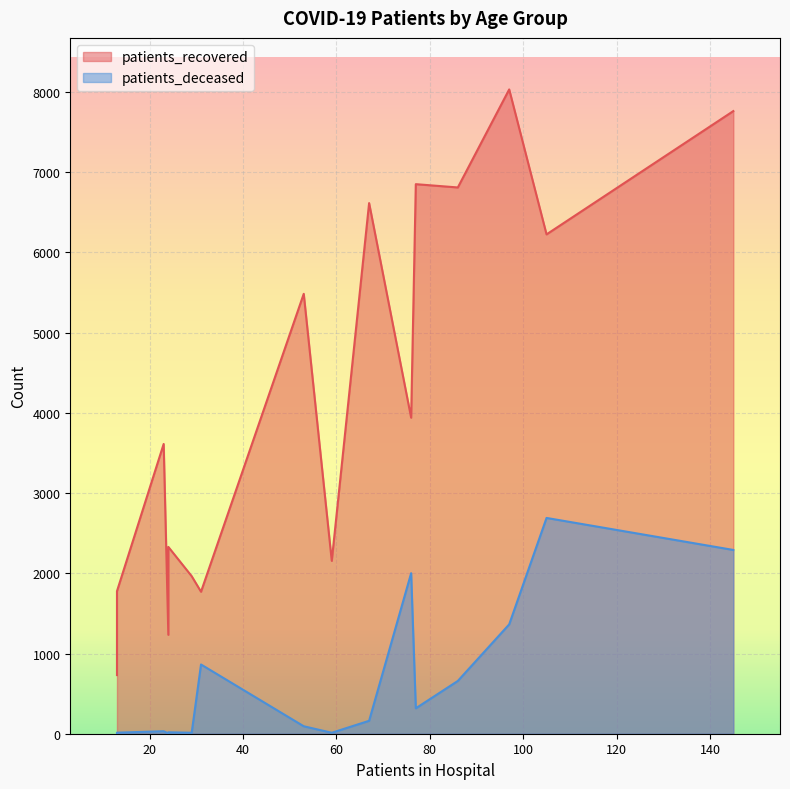

List the series in order of their peak value, highest first.

patients_recovered, patients_deceased